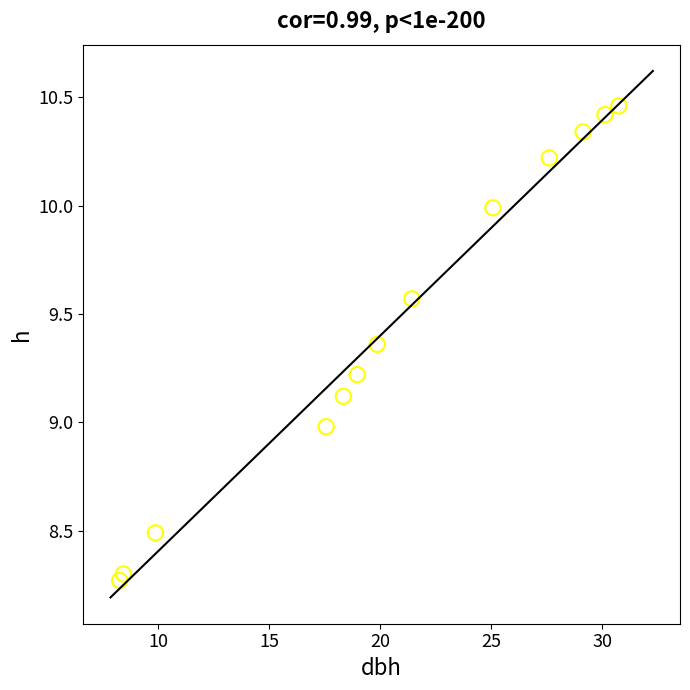

What is the range of Y values (max minus min)?

2.2